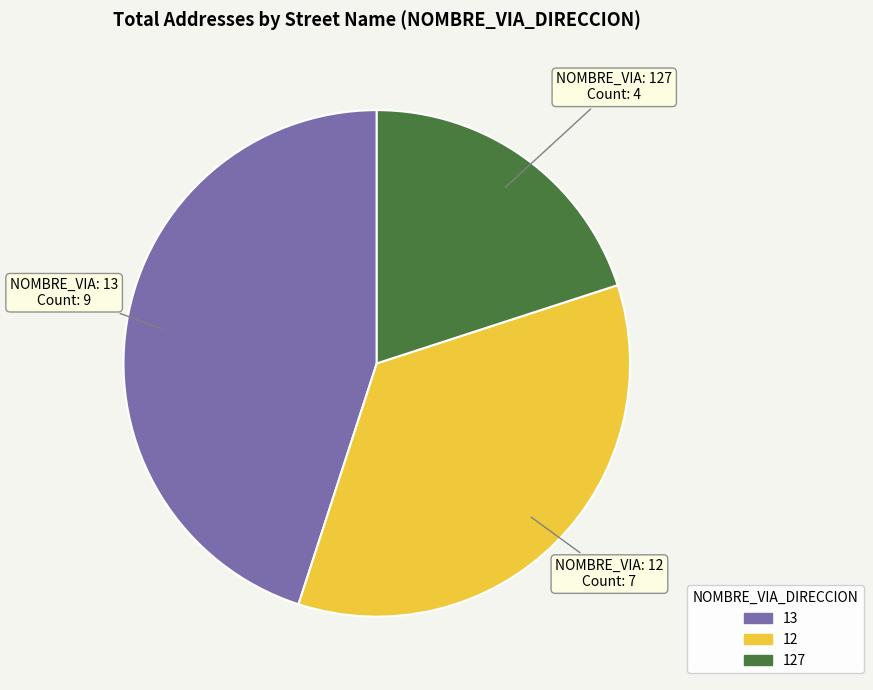

How many segments does this pie chart have?

3